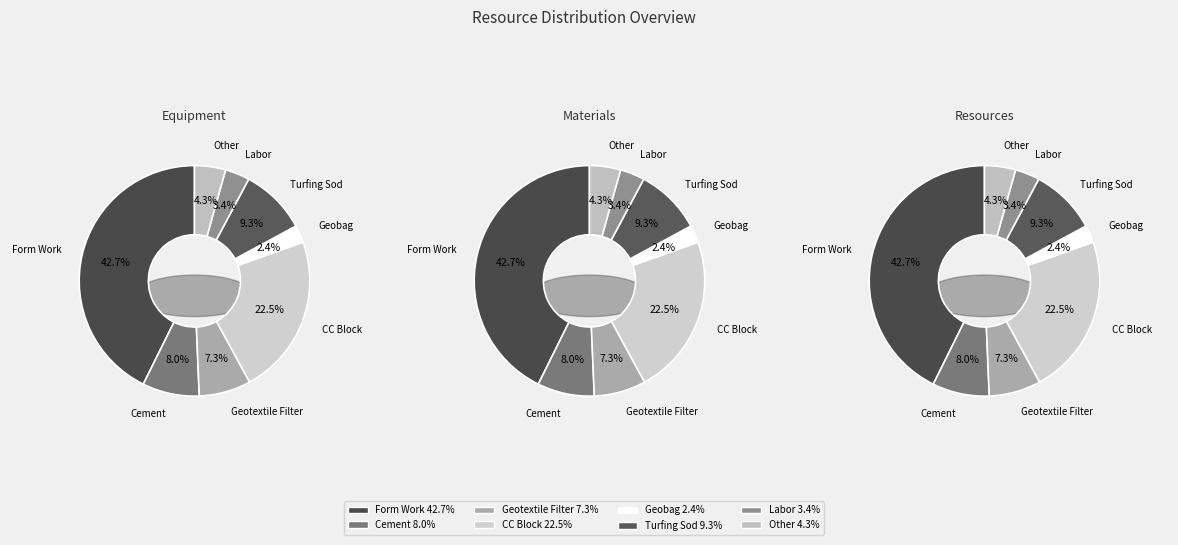

What is the largest slice in the pie chart?

Form Work